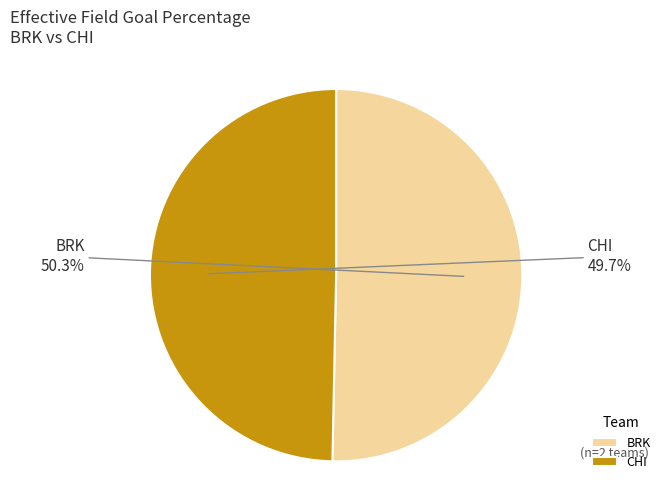

What percentage is NOT represented by BRK?

49.7%